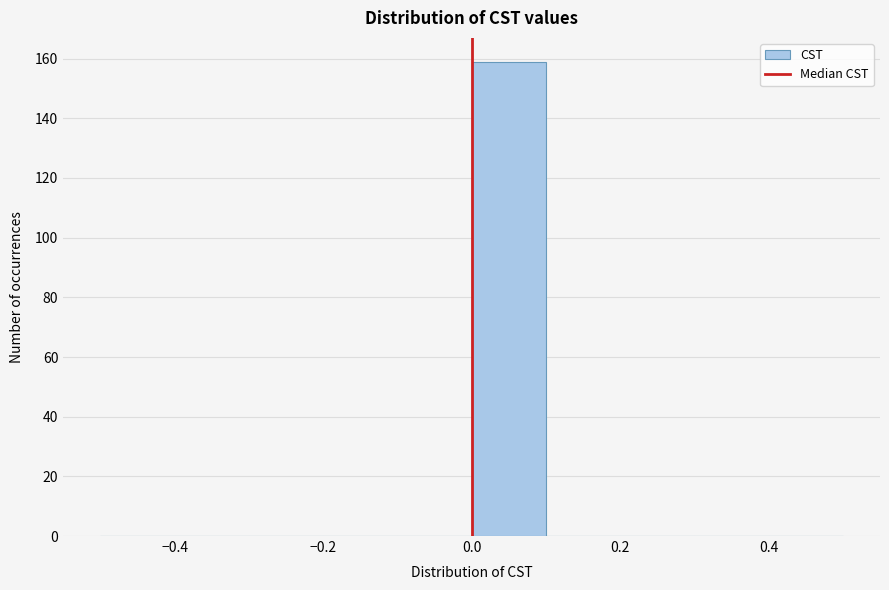

What is the height of the bar covering 0.0 to 0.1 on the x-axis? The values are not printed on the chart, so give them approximately, as read against the axis.

160